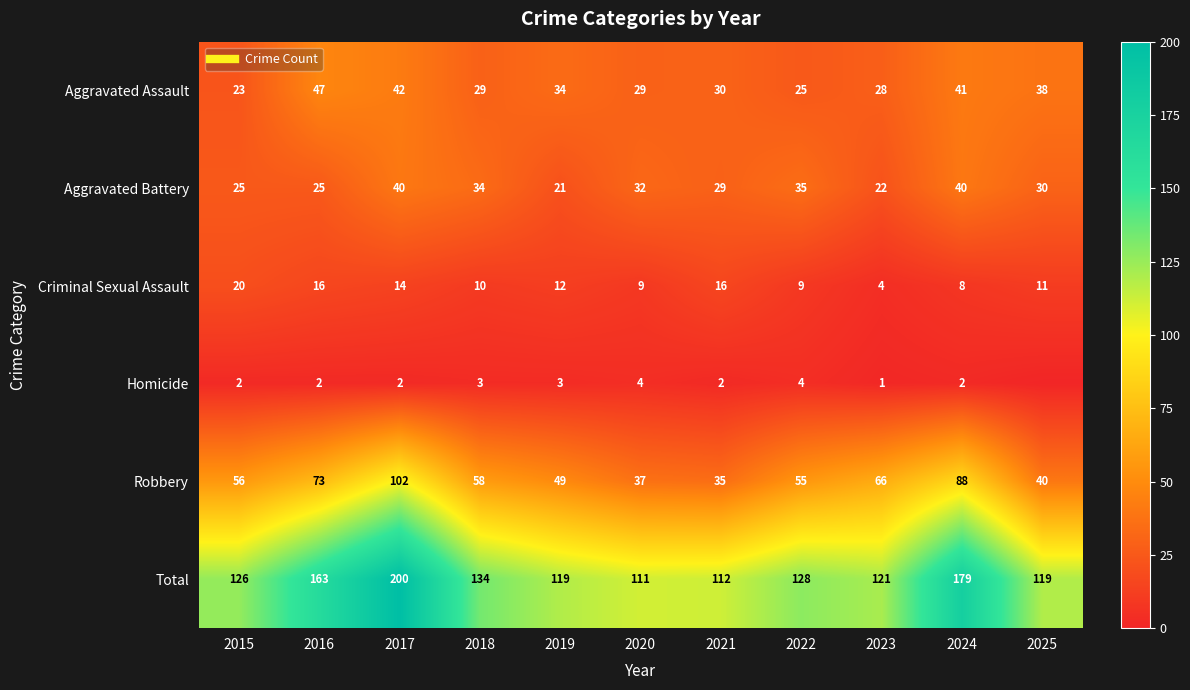

At which label does Aggravated Battery first exceed 30?

2017